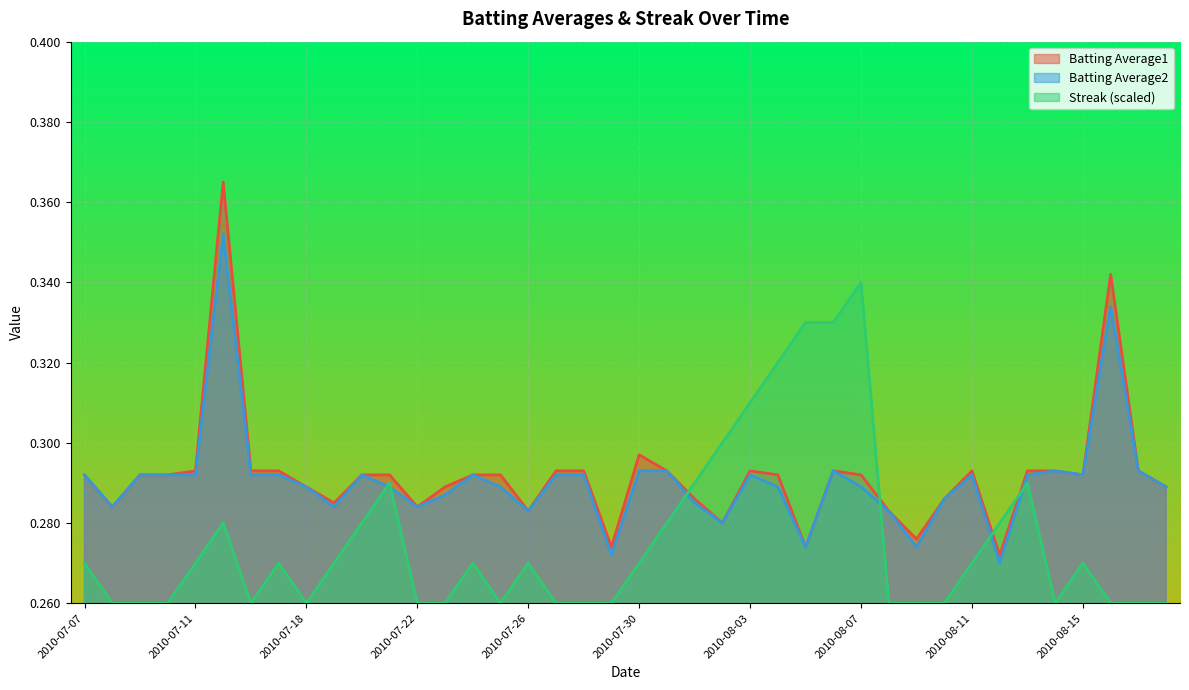

What is the sum of the Batting Average1 values at 2010-07-07 and 2010-07-15?

0.7